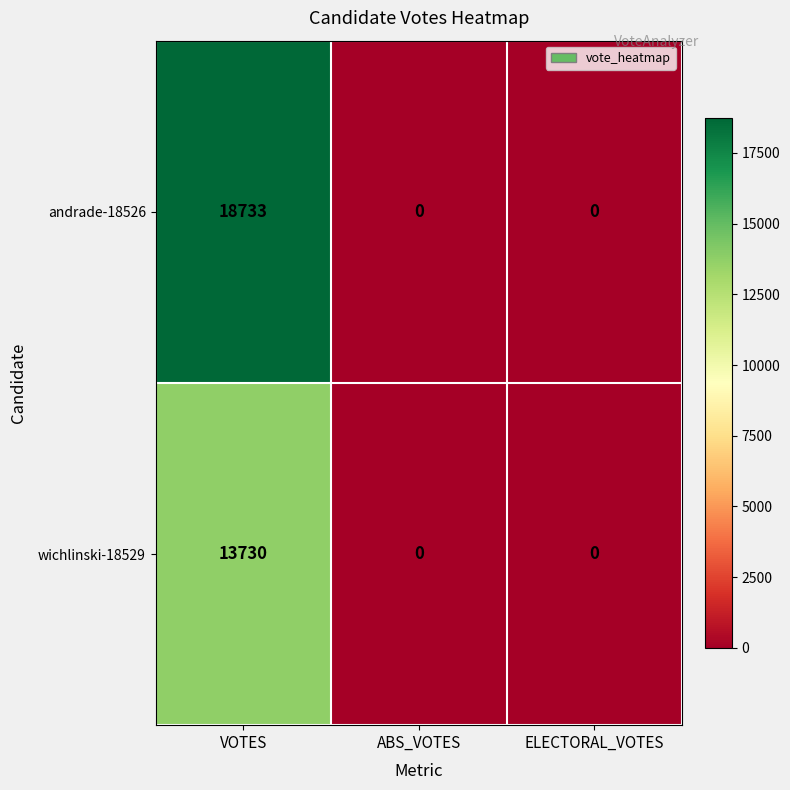

What is the sum of the andrade-18526 values at VOTES and ABS_VOTES?

18733